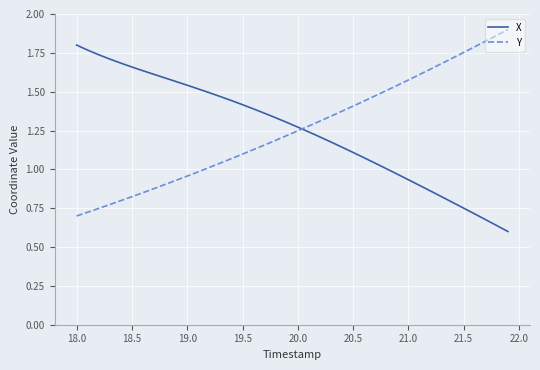

List the series in order of their peak value, highest first.

Y, X